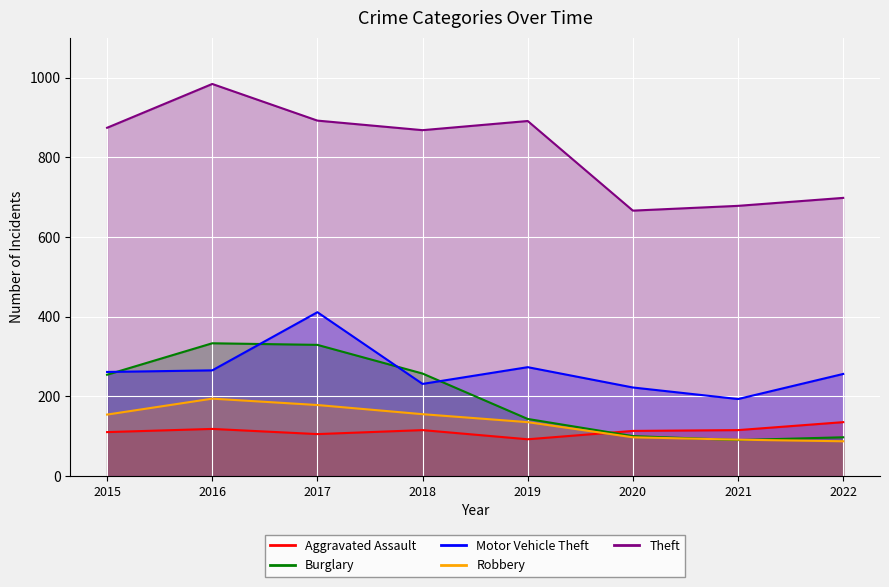

Rank the series by their maximum value, from highest to lowest.

Theft, Motor Vehicle Theft, Burglary, Robbery, Aggravated Assault